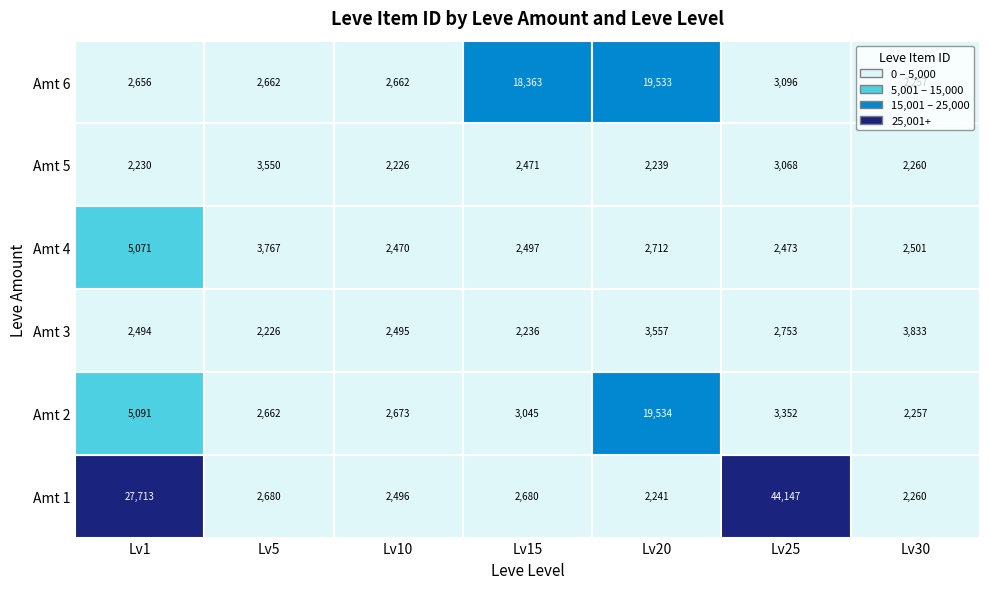

True or false: 4 has a value of 4017 at 25.

False